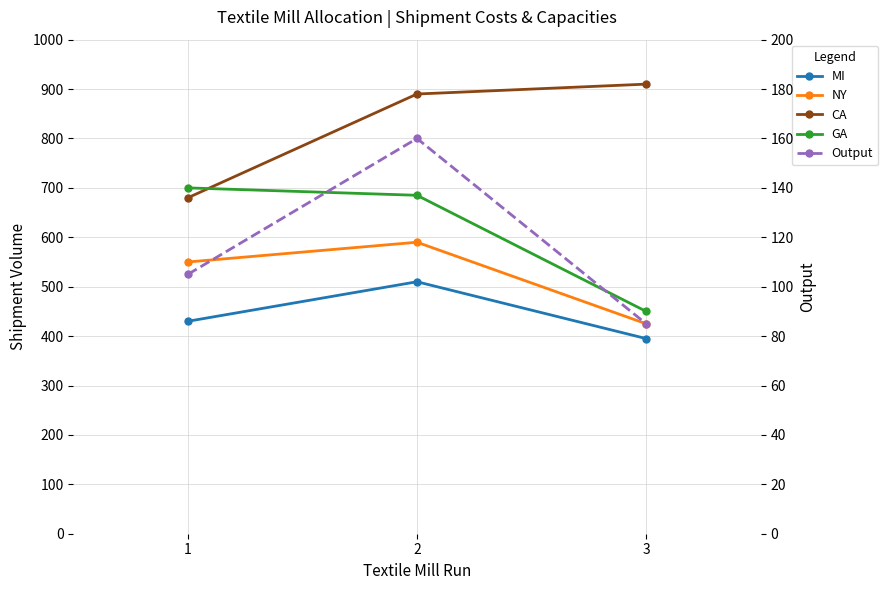

What is the highest value of the GA series?

700